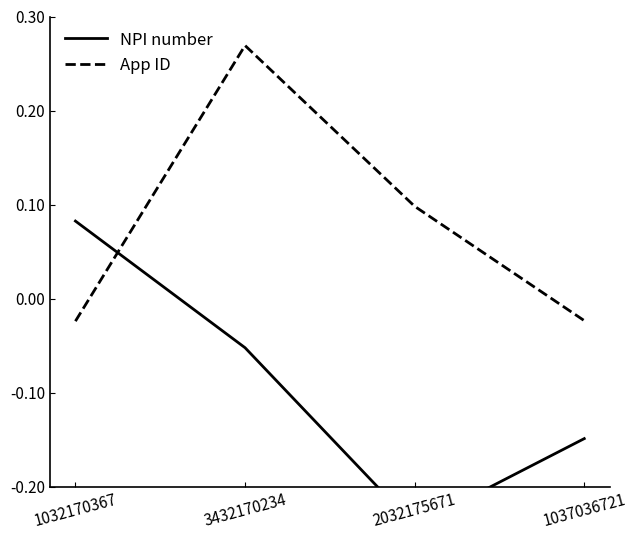

Where is the first local maximum for App ID?

3432170234